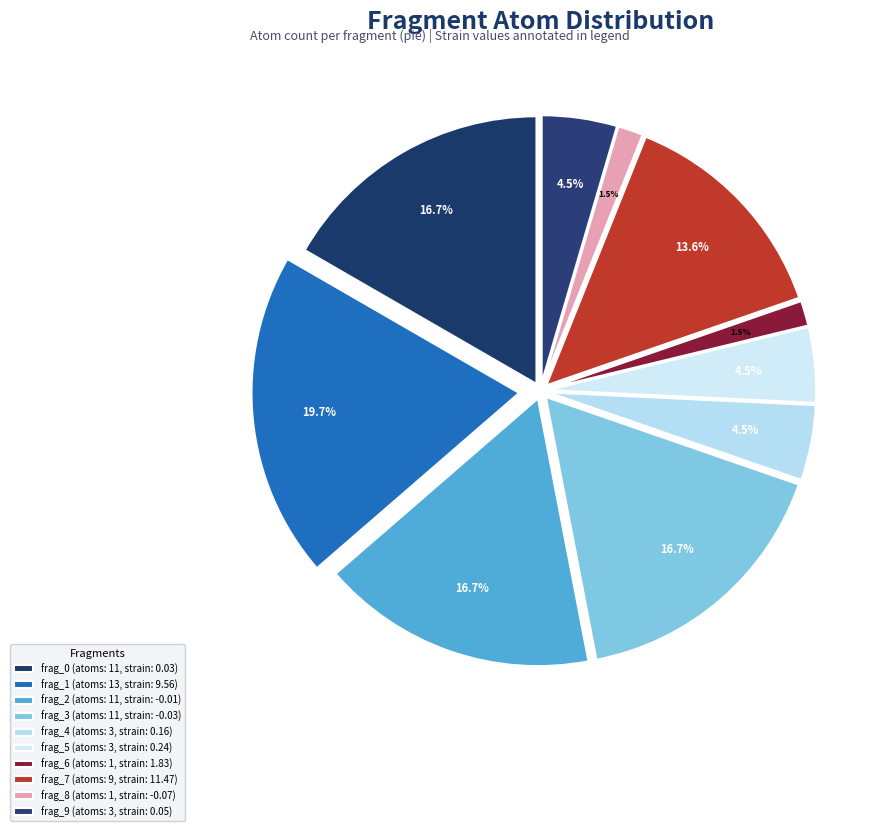

What percentage is the frag_9 slice, to the nearest percent?

5%